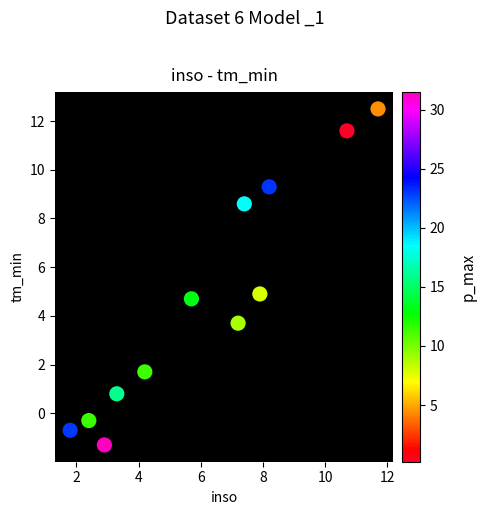

What is the average Y value?

4.6